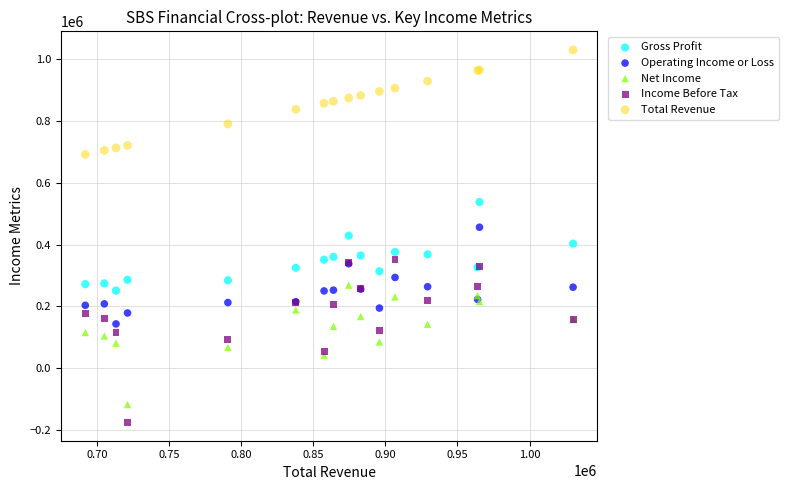

Which series contains the lowest Y value?

Income Before Tax